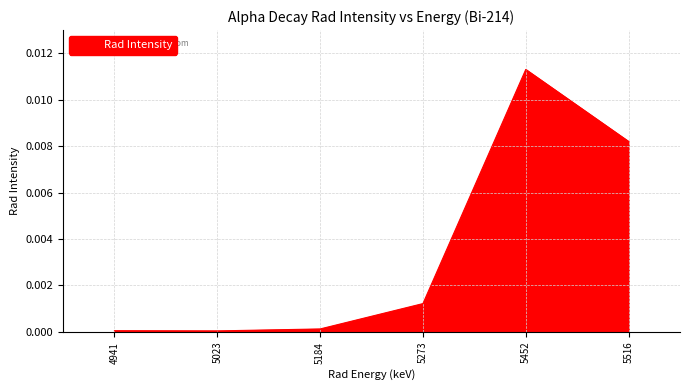

True or false: there are more than 2 points higher than both neighbors.

False